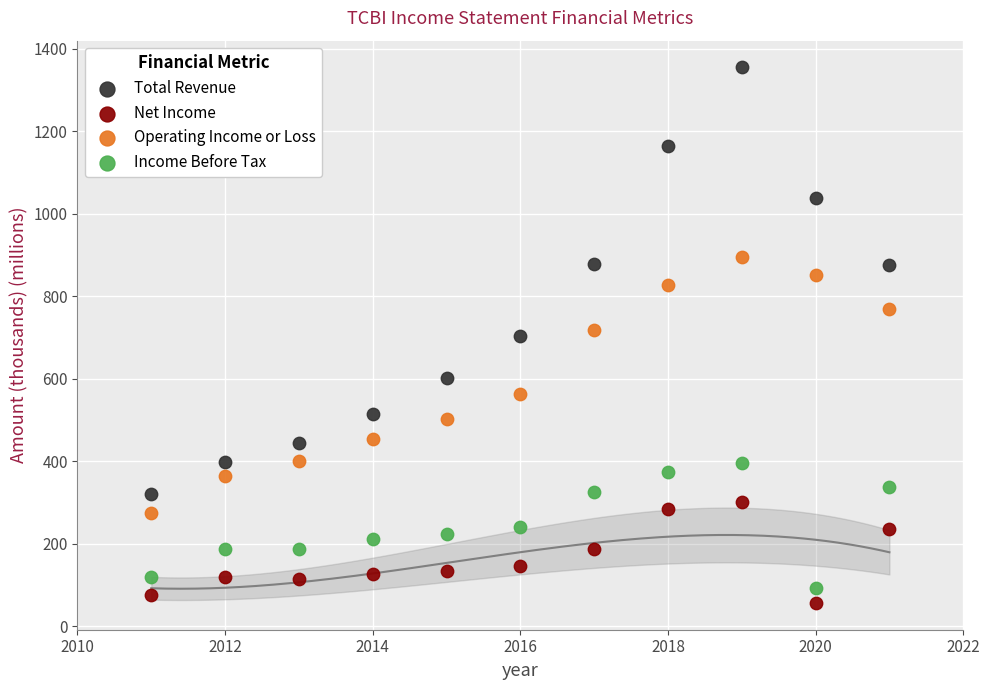

Which series has the largest Y range (max minus min)?

Total Revenue